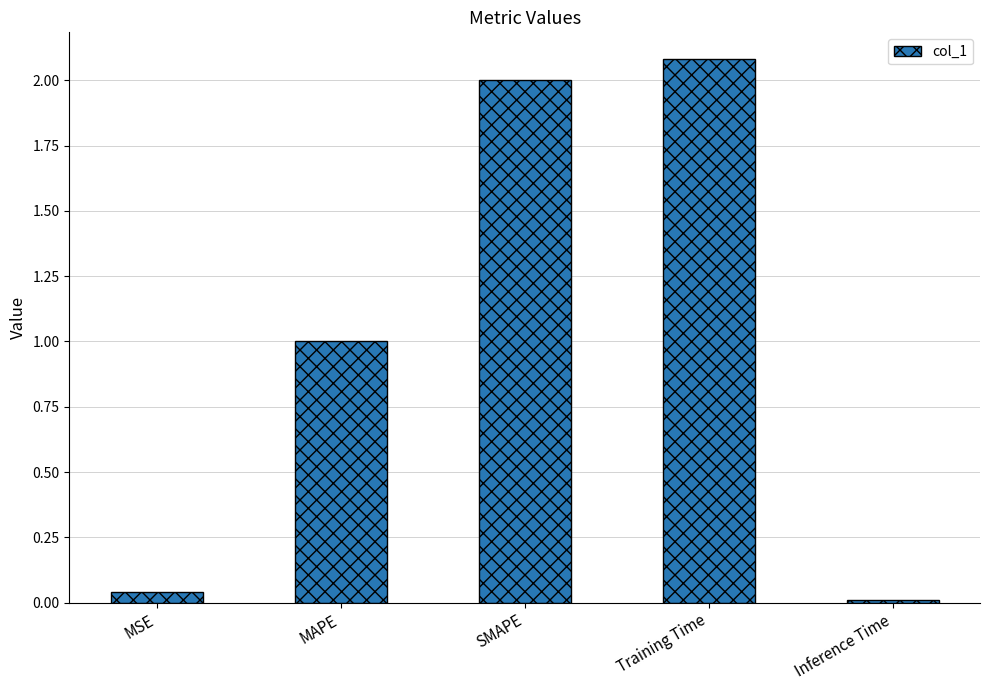

Is it true that the value at SMAPE is 3.4?

False